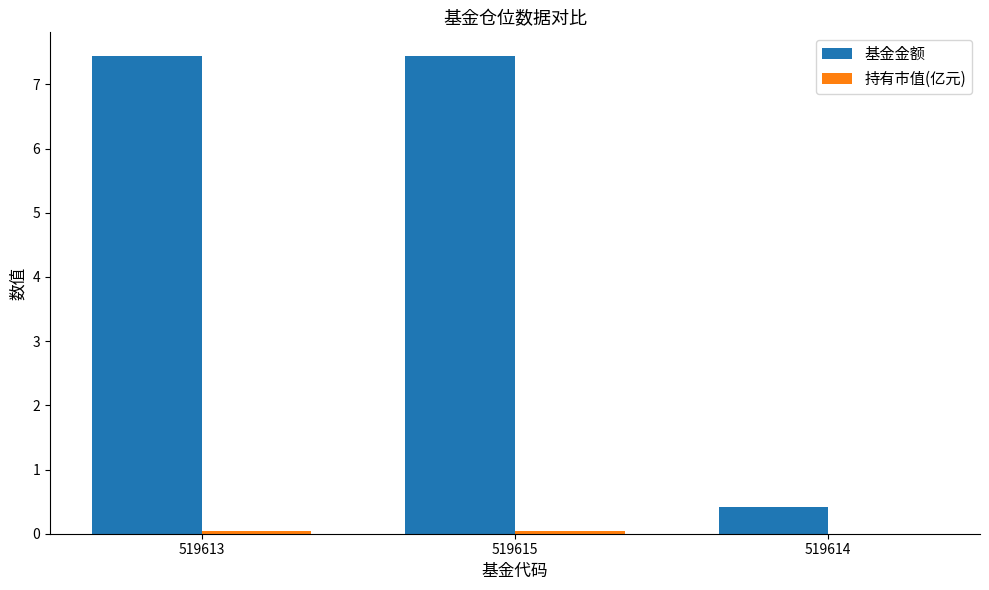

Read the 基金金额 value at 519613.

7.4